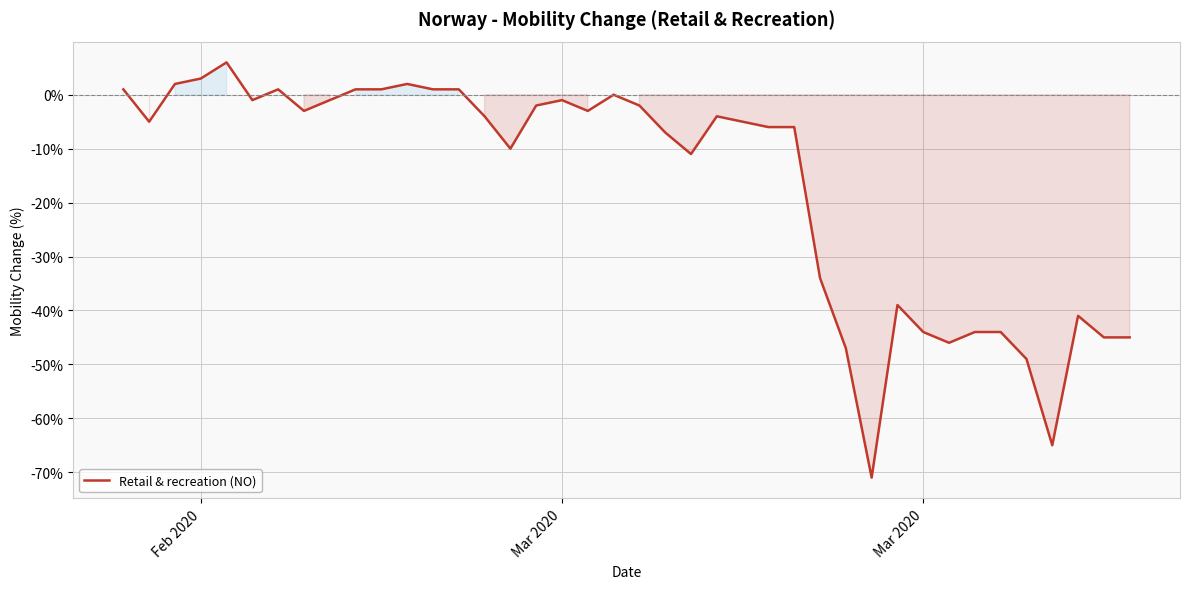

What is the smallest value displayed?

-71